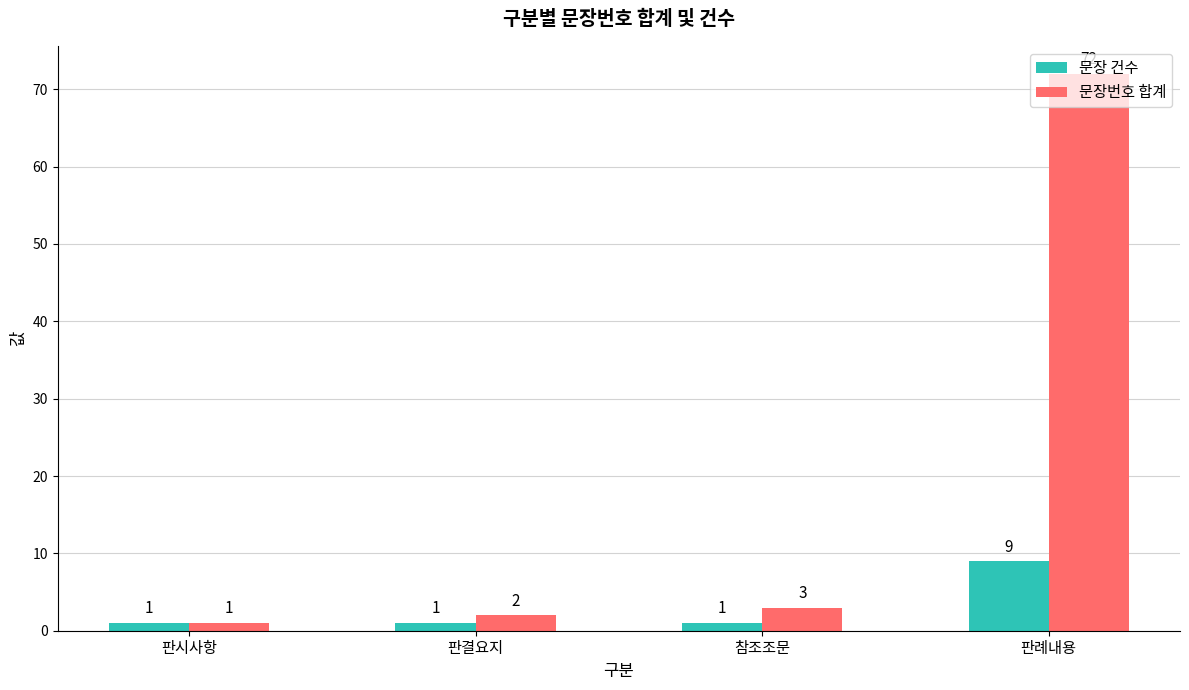

What is the label of the 1st bar from the left?

판시사항